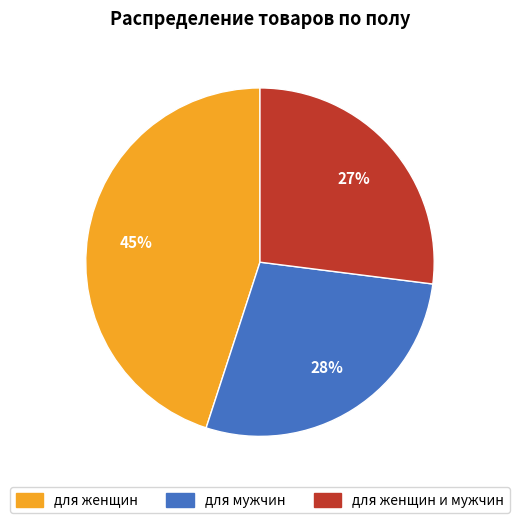

Rank the categories by value from highest to lowest.

для женщин, для мужчин, для женщин и мужчин